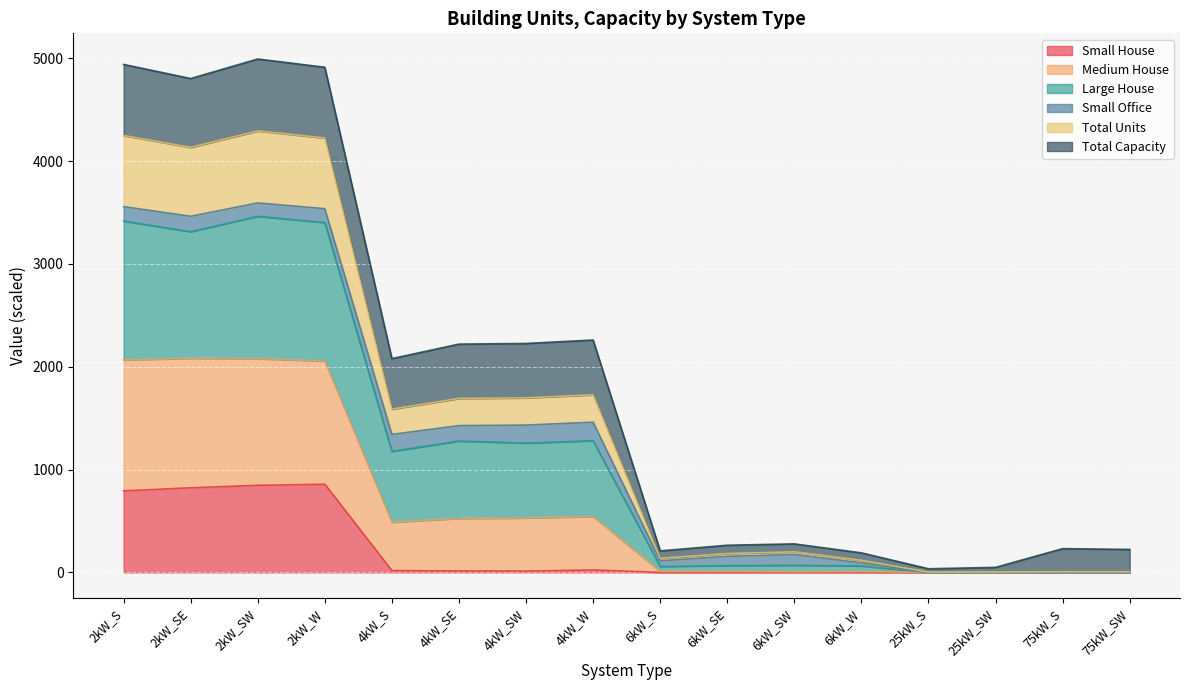

Which series has the widest spread of values?

Large House